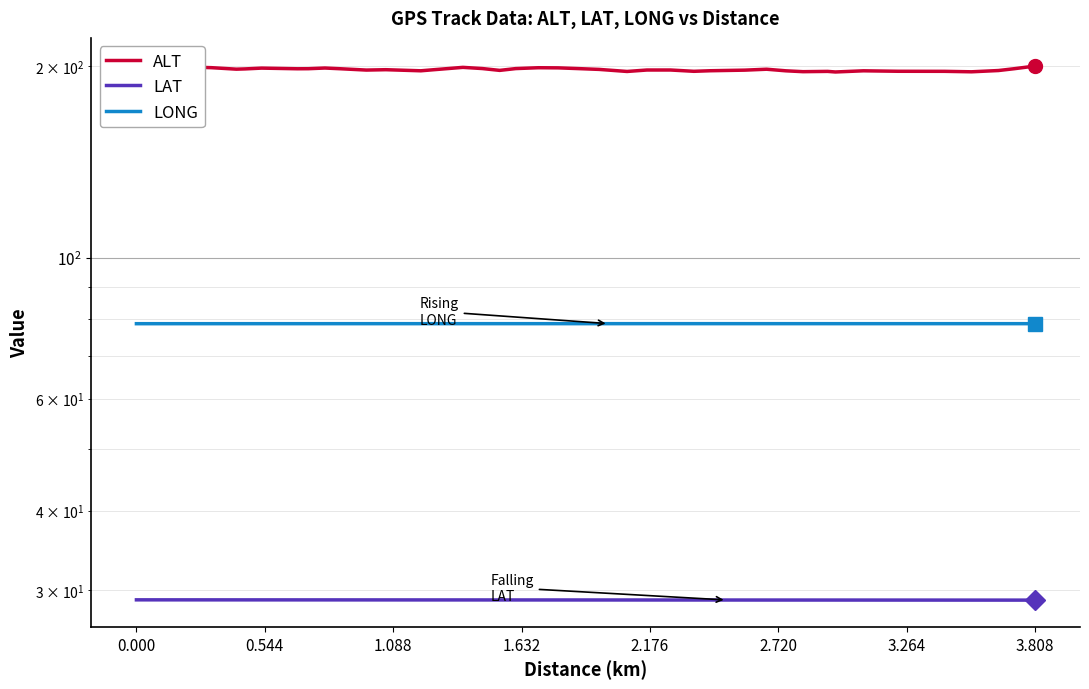

Which series has the largest total across all categories?

ALT